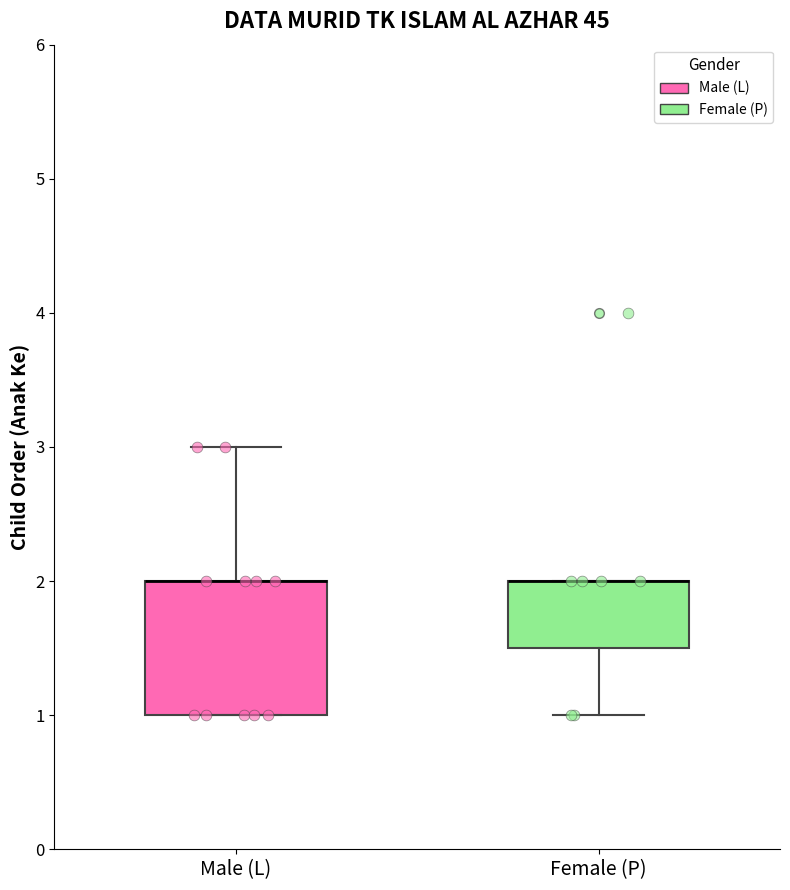

Reading left to right, read every box against the y-axis: the position of its median line, the range the box covers, and the ends of its whiskers. The values are not printed on the chart, so give them approximately, as read against the axis.

Male (L): median 2.0 (drawn on the box's upper edge), box 1.0 to 2.0, whiskers 1.0 to 3.0
Female (P): median 2.0 (drawn on the box's upper edge), box 1.5 to 2.0, whiskers 1.0 to 2.0